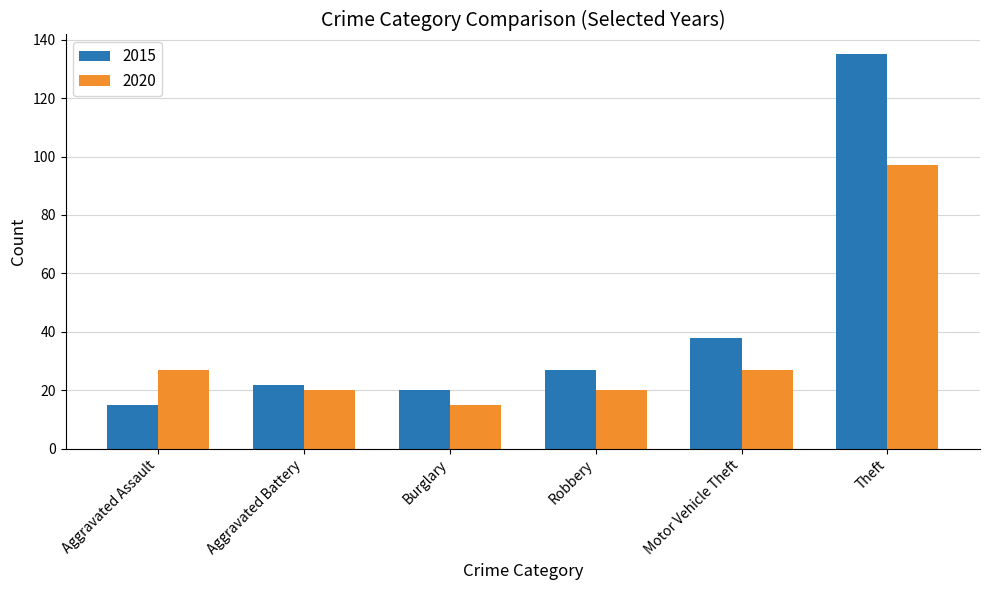

Is the value of 2020 at Aggravated Assault greater than the value of 2015 at Motor Vehicle Theft?

No